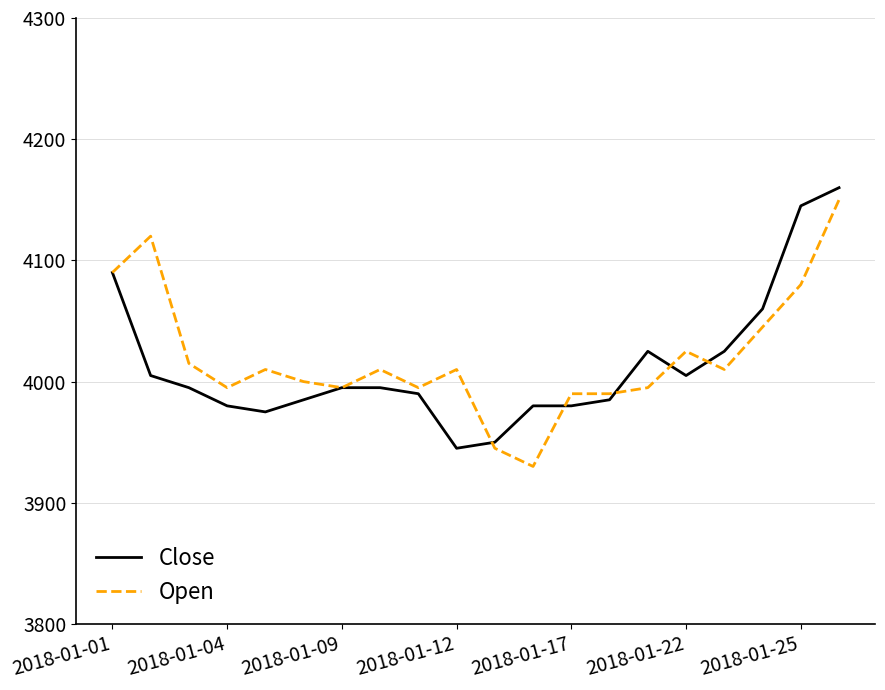

Reading left to right, transcribe all the data shown in this chart.

Close: 4090	4005	3995	3980	3975	3985	3995	3995	3990	3945	3950	3980	3980	3985	4025	4005	4025	4060	4145	4160
Open: 4090	4120	4015	3995	4010	4000	3995	4010	3995	4010	3945	3930	3990	3990	3995	4025	4010	4045	4080	4150